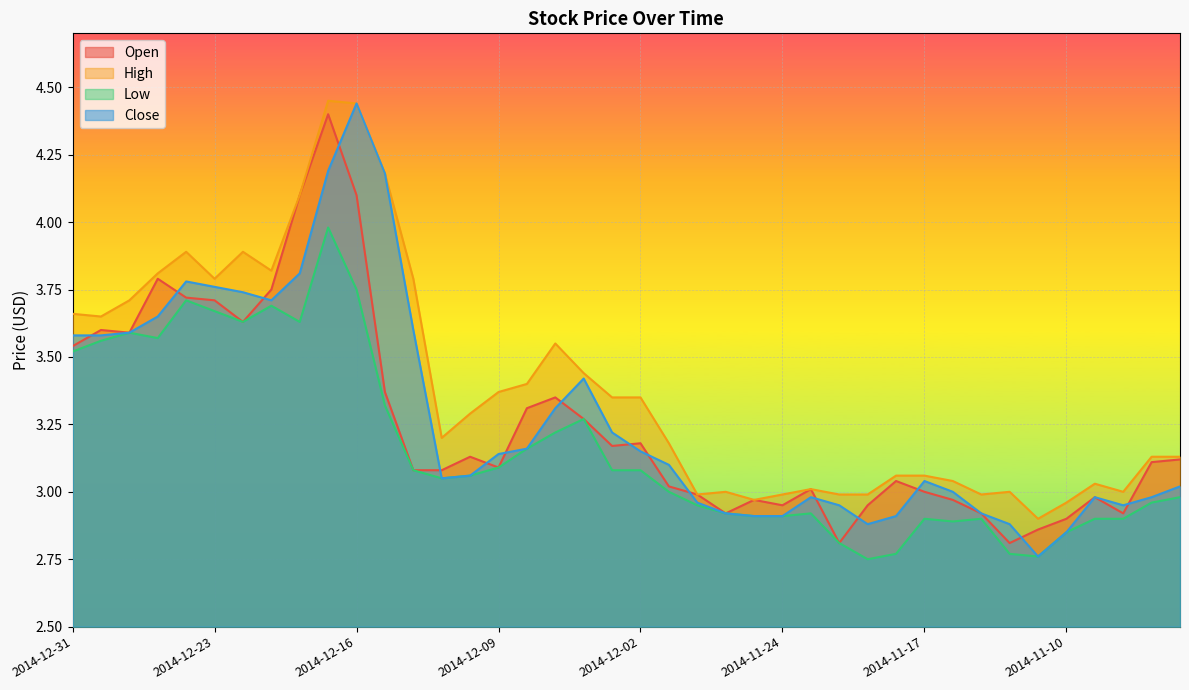

Which has a higher value, 2014-12-08 or 2014-12-18?

2014-12-18